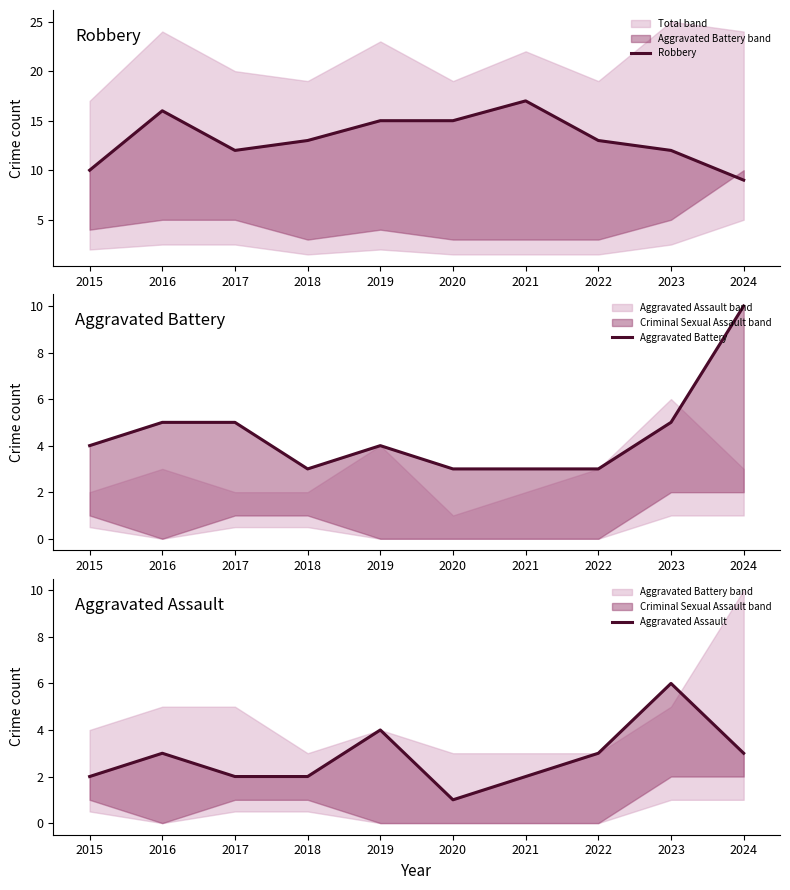

At how many categories does at least one series exceed 14?

4